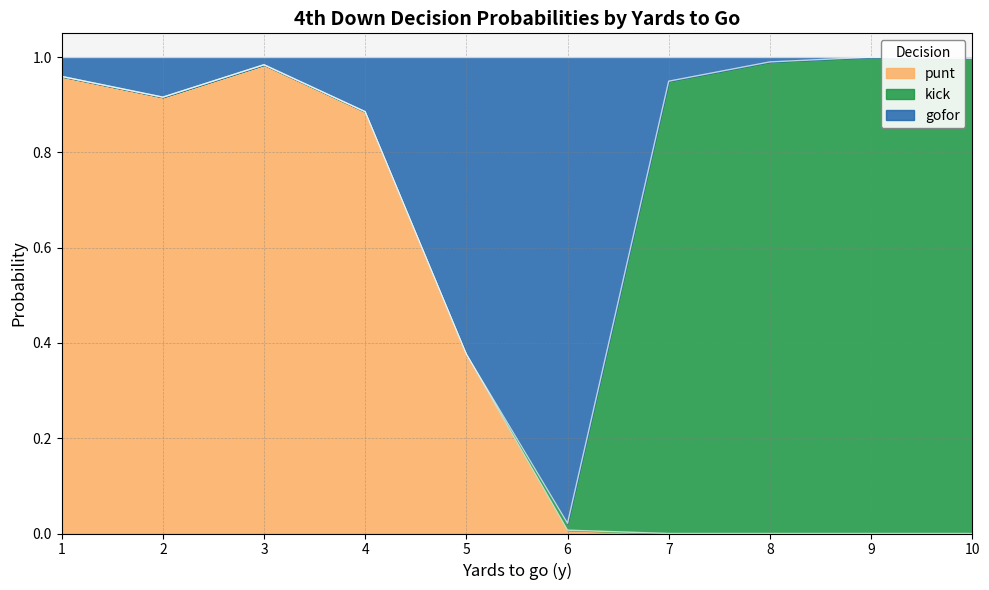

Which category has the highest value in the punt series?

3